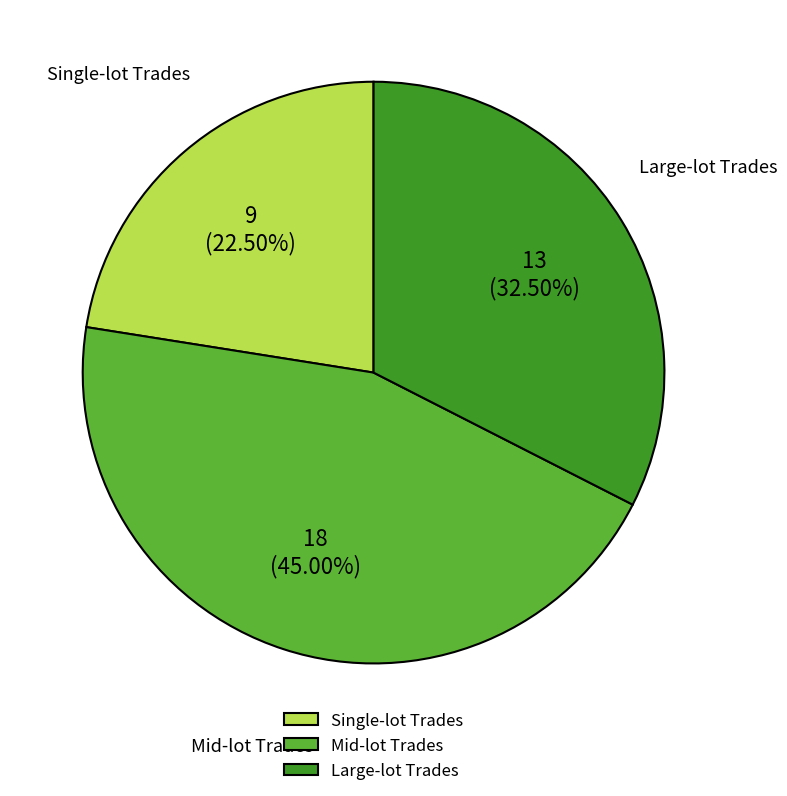

Between Single-lot Trades and Large-lot Trades, which is larger?

Large-lot Trades